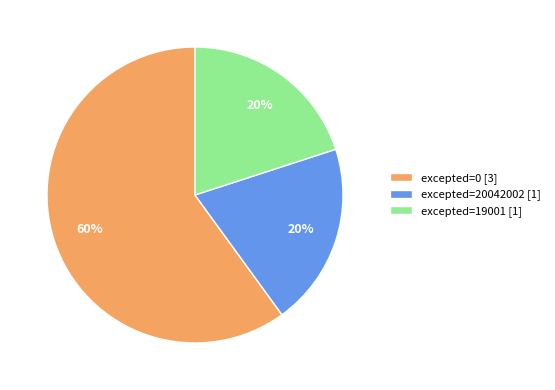

Is excepted=0 [3] the majority of the pie?

Yes